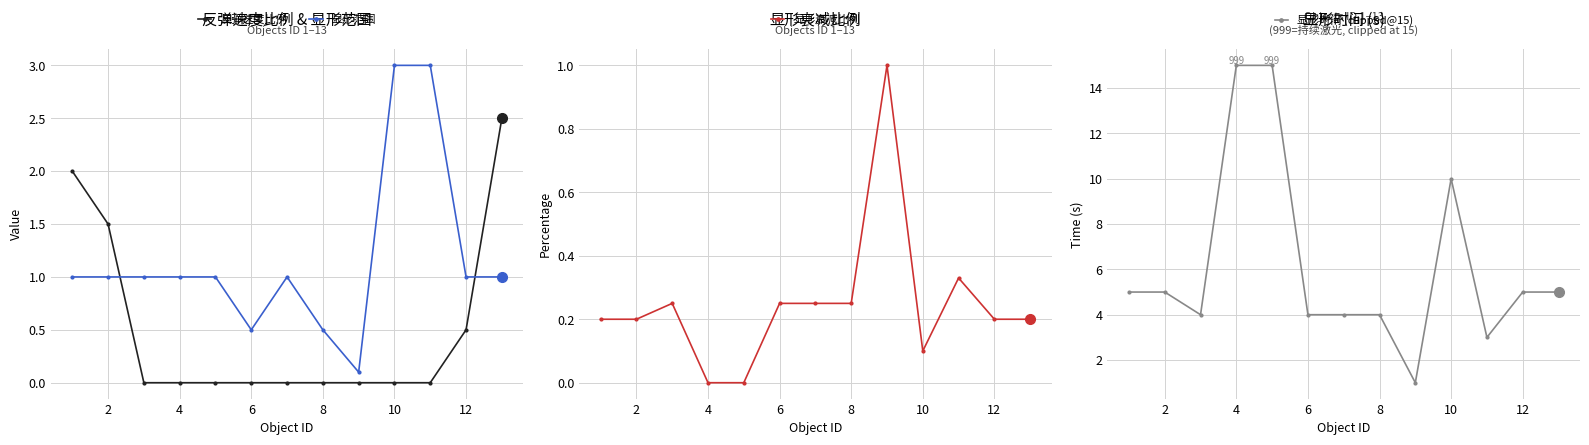

The 显形范围 series shows 1.0 at 12. True or false?

True